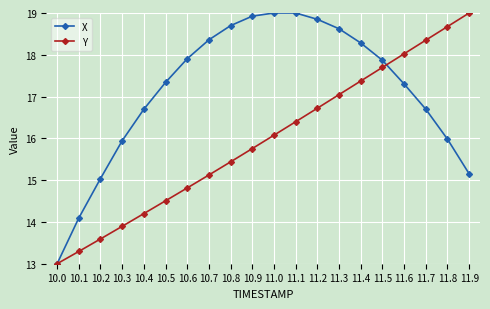

What is the label of the 12th point from the left?

11.1